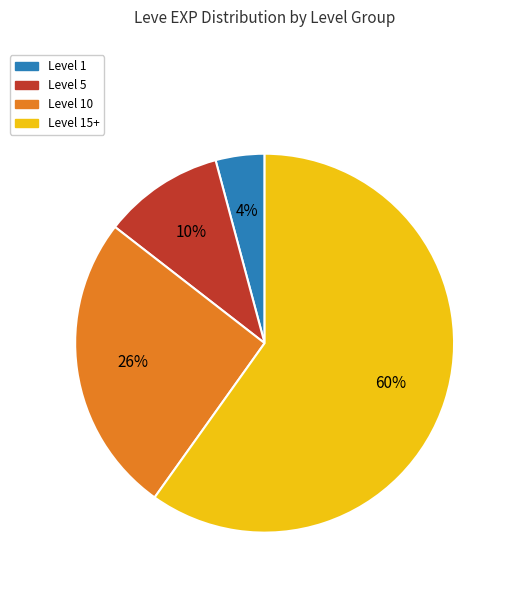

Rank the categories by value from lowest to highest.

Level 1, Level 5, Level 10, Level 15+